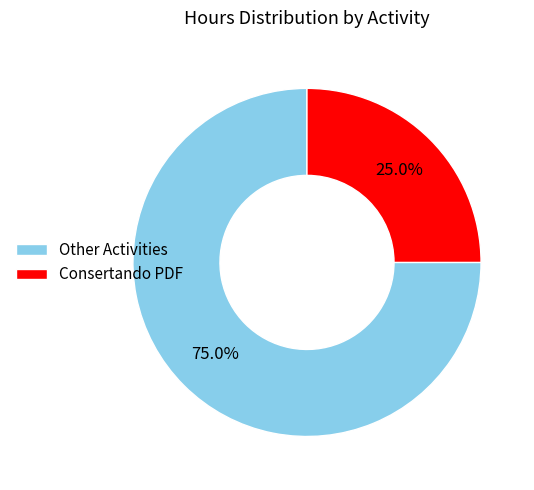

Rank the categories by value from highest to lowest.

Other Activities, Consertando PDF